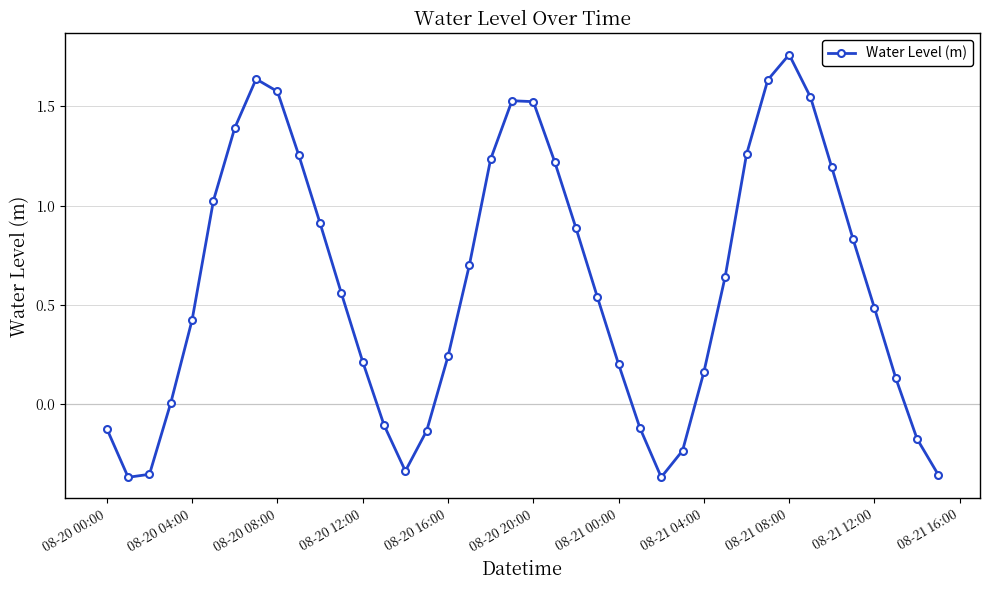

How many interior local valleys (lower than both neighbors) does the data have?

3